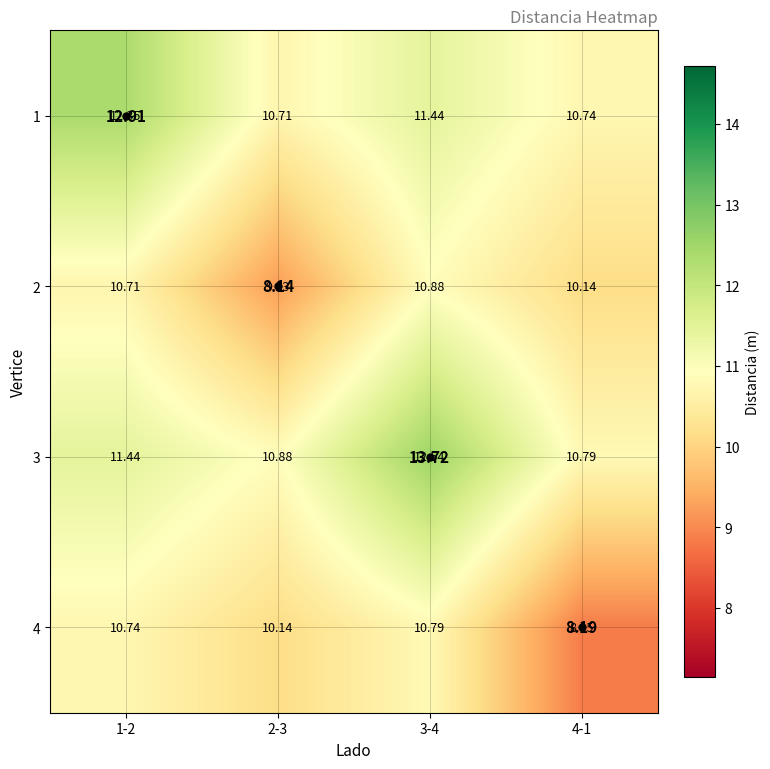

What is the greatest value displayed?

12.5